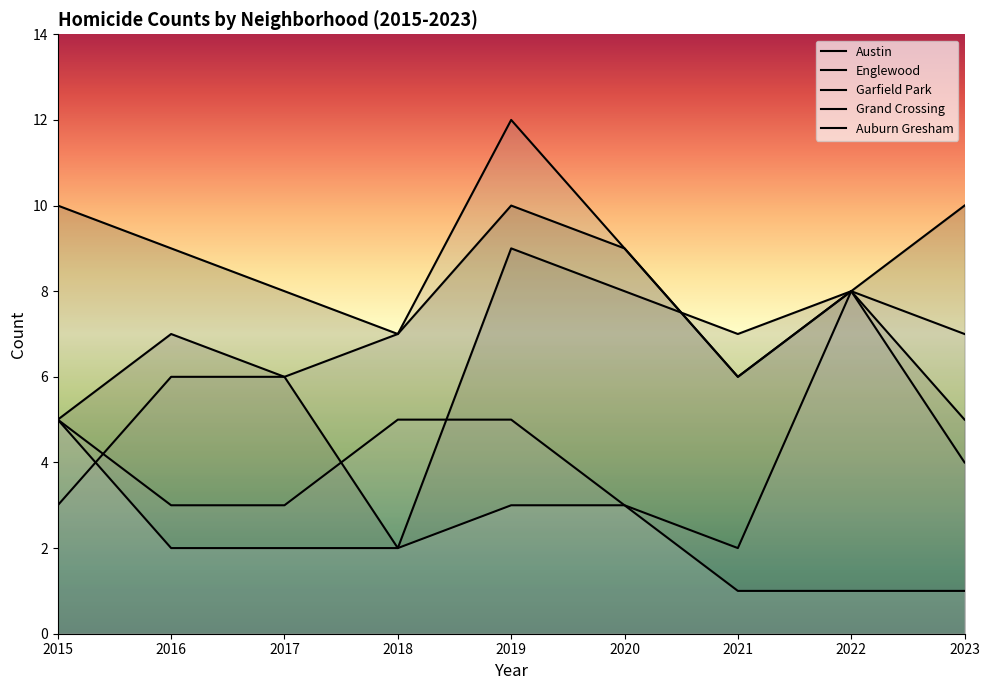

Which series has the largest total across all categories?

Austin